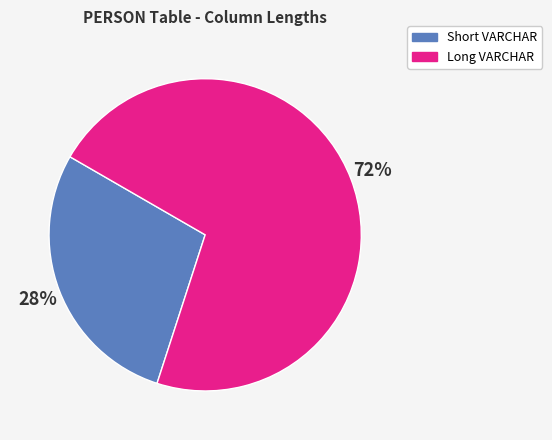

Is there a majority slice in this chart?

Yes